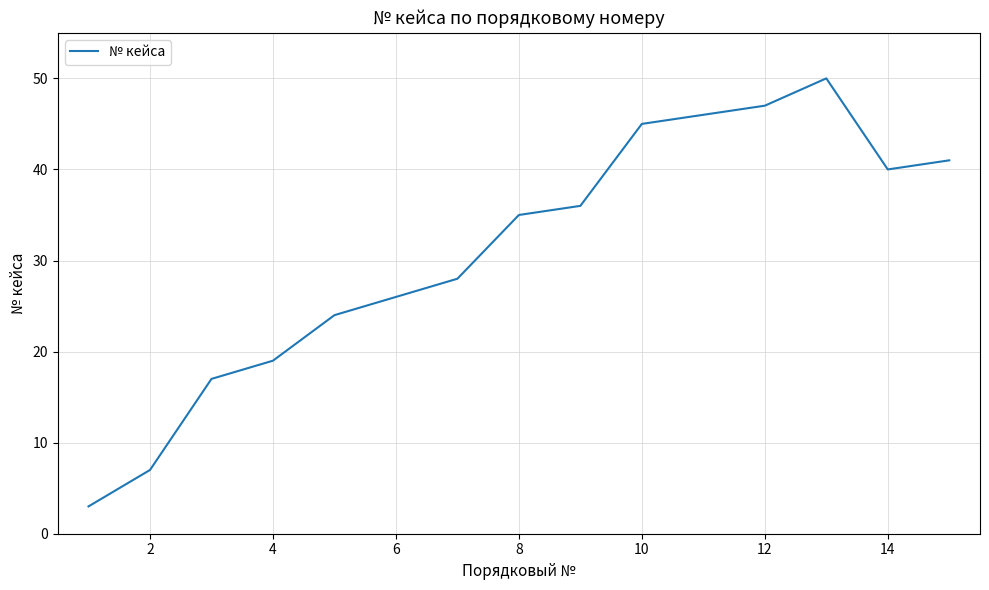

What is the difference between the maximum and minimum values?

47